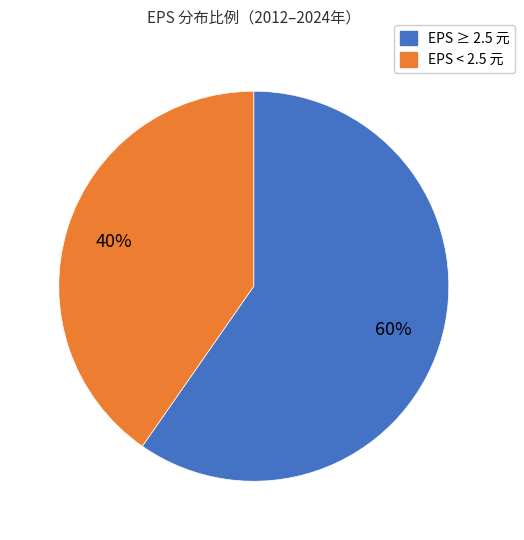

Is there any slice that represents more than half of the pie?

Yes